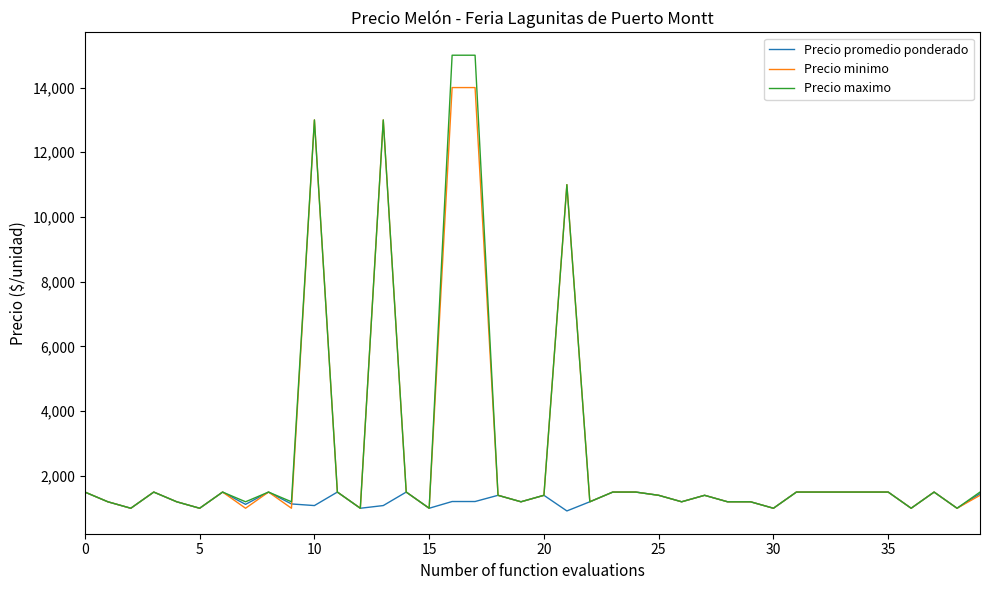

Which series has the largest range (max minus min)?

Precio maximo